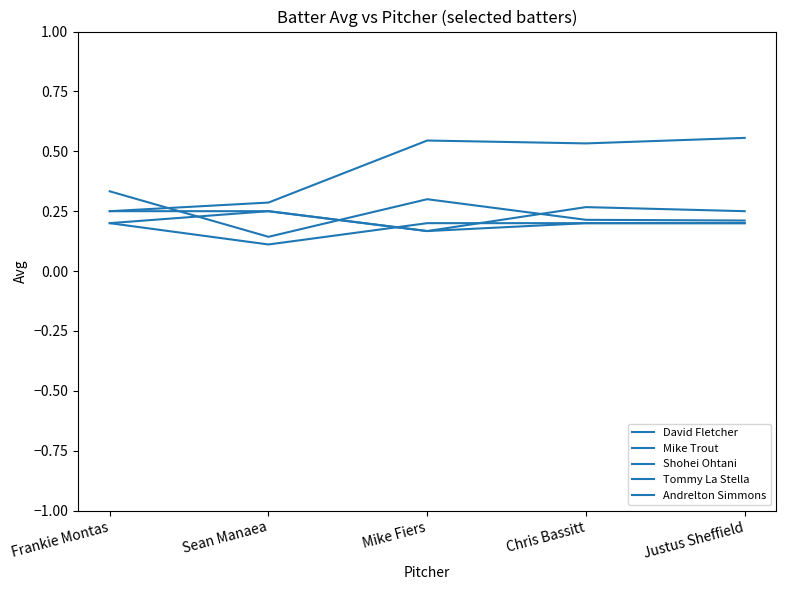

At which category does Tommy La Stella reach its first local peak?

Chris Bassitt